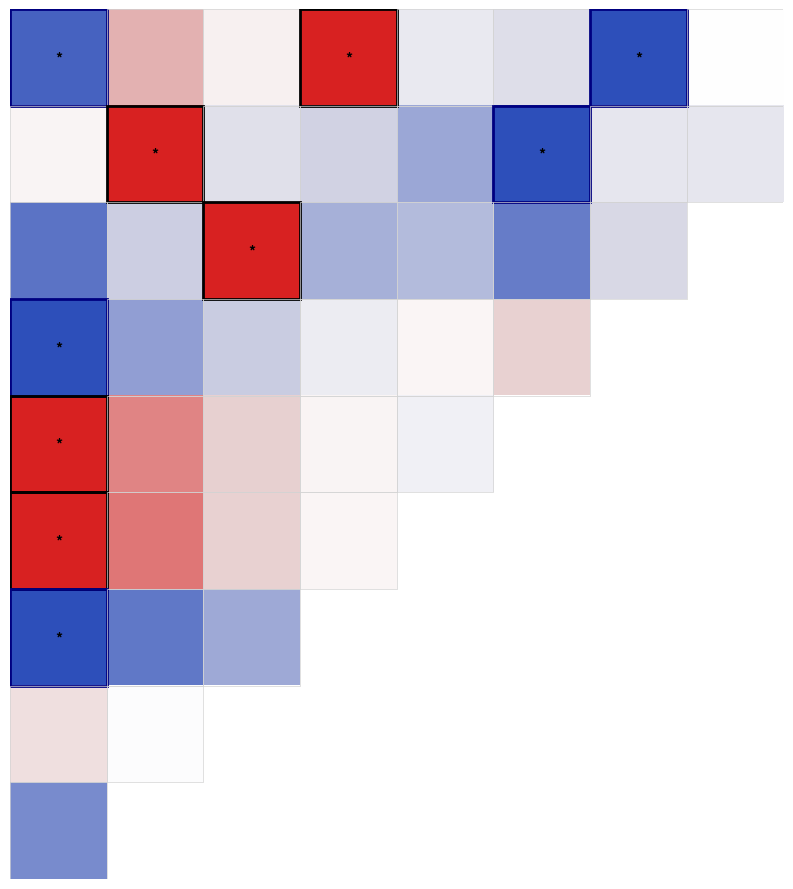

Which label corresponds to the smallest value in the chart?

6